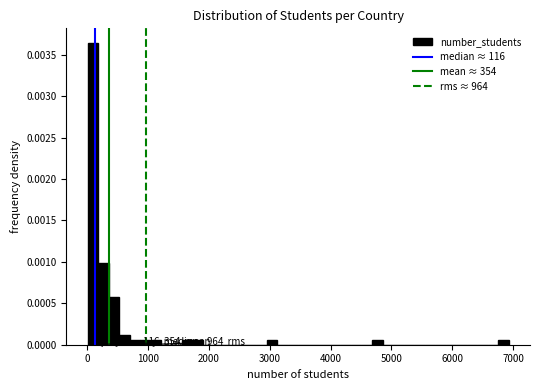

Around what value on the x-axis is the tallest bar? Give the approximate position of its centre, as read against the axis.

100